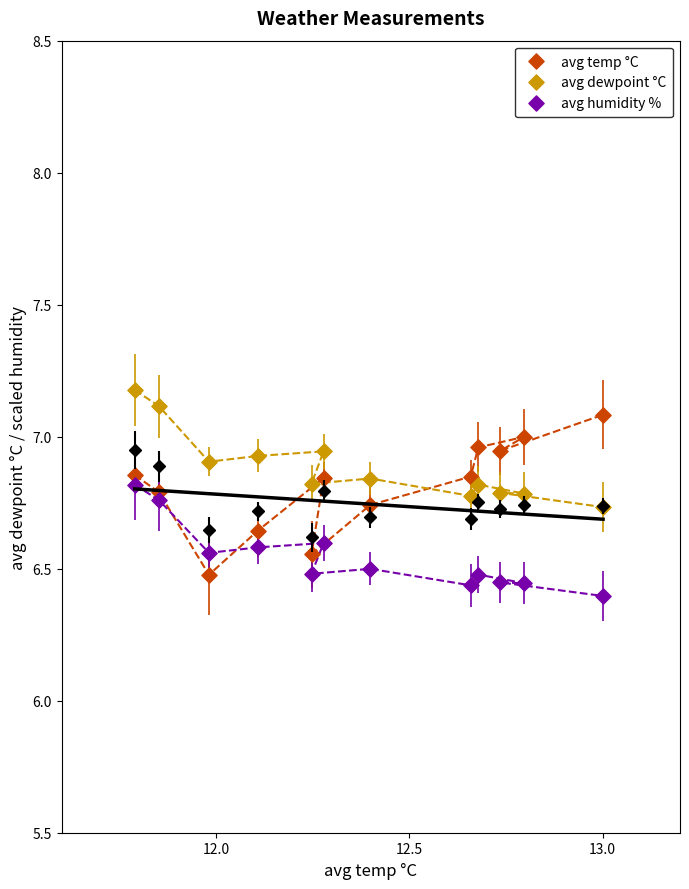

In the avg temp °C series, what Y value is closest to 6?

6.5